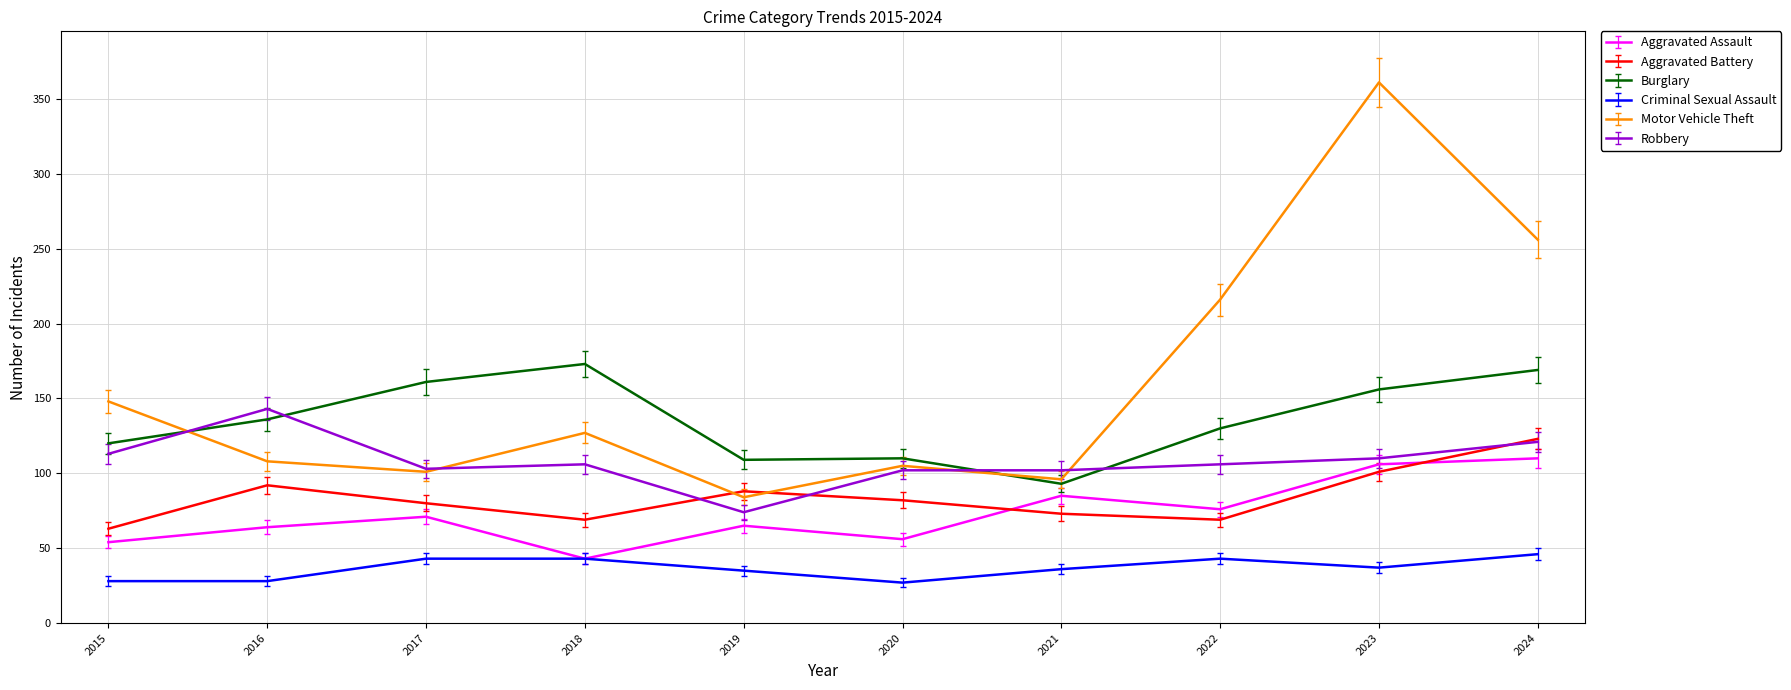

What is the spread (max minus min) of values at 2015?

120